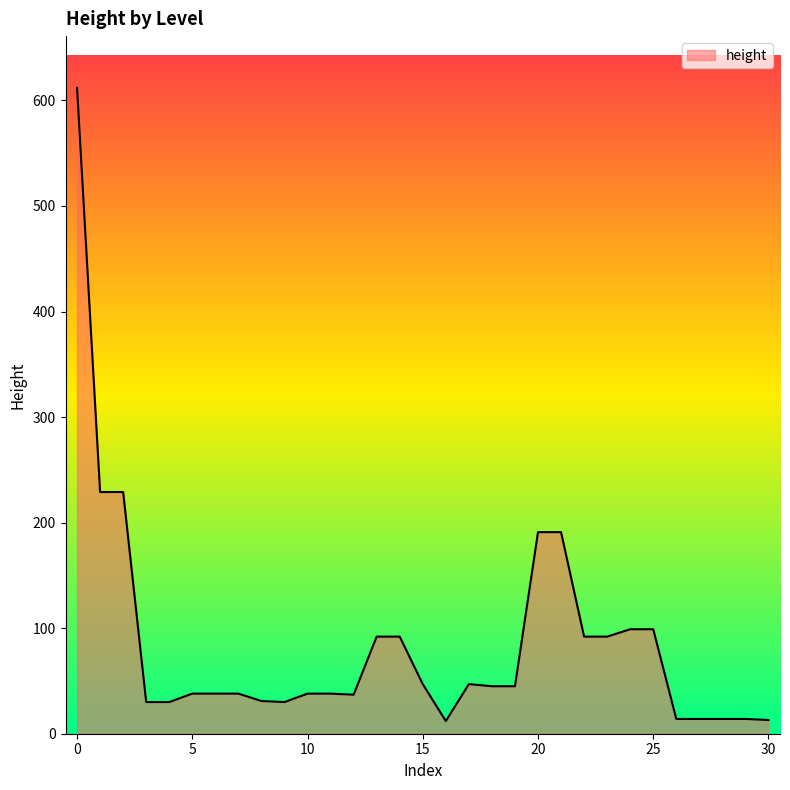

What is the difference between the maximum and minimum values?

600